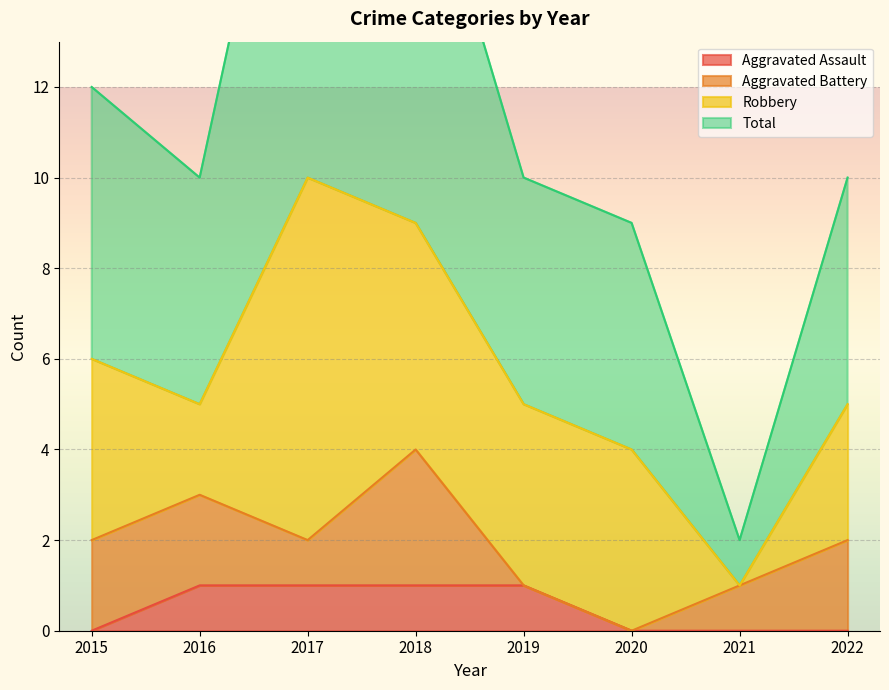

At which label does Total first exceed 10?

2015